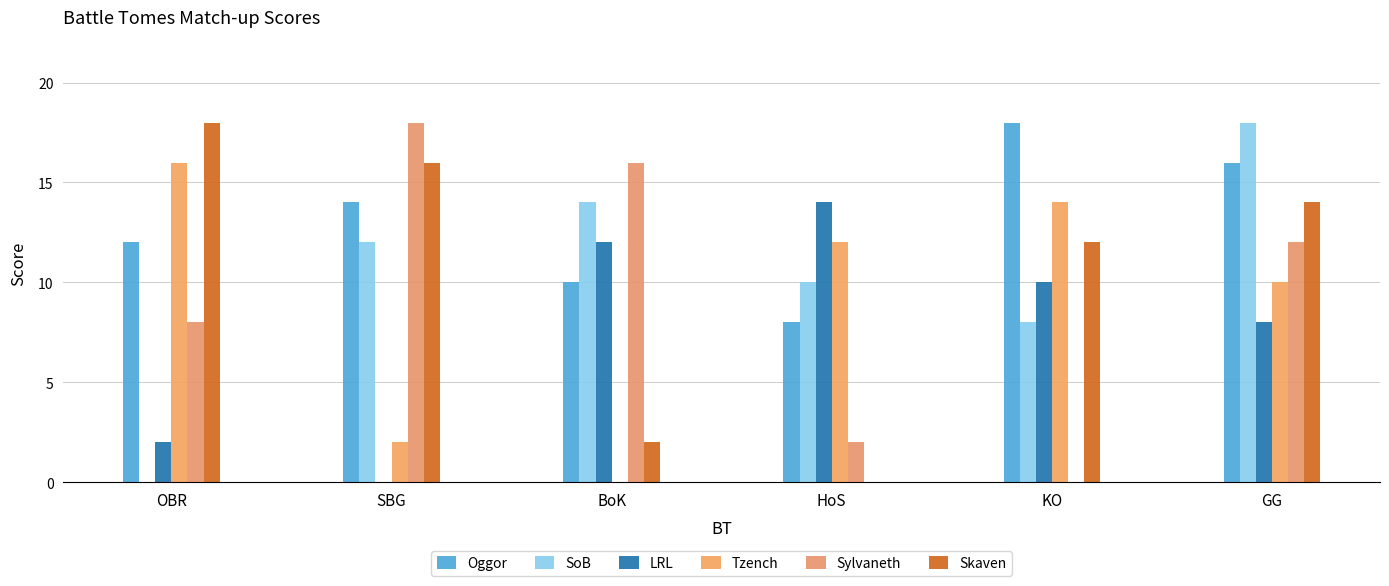

What is the total value across all series at SBG?

62